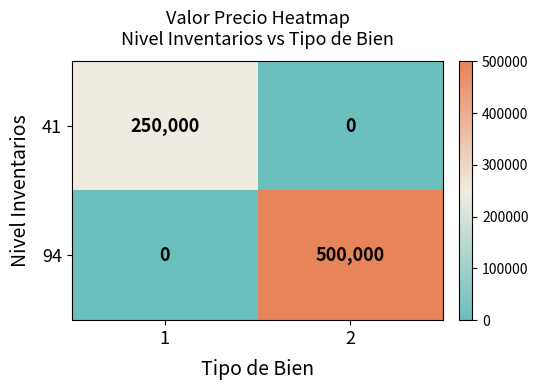

Reading right to left, extract all data points from this chart.

41: 2=0	1=250000
94: 2=500000	1=0